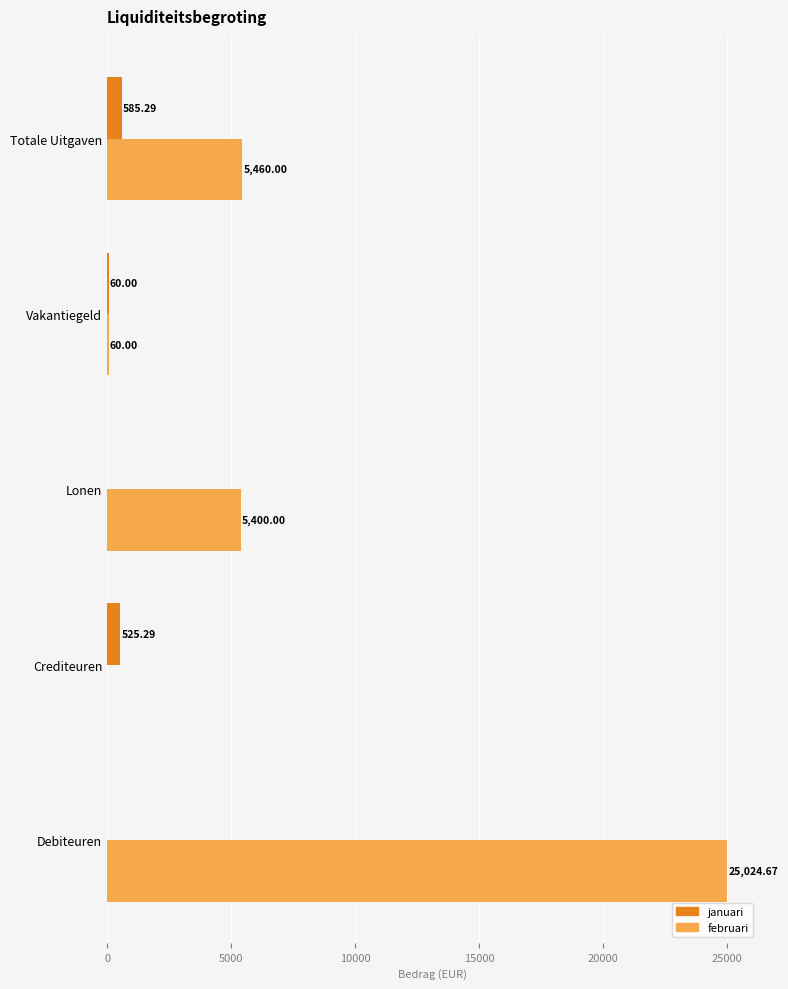

What is the sum of all januari values?

1170.6